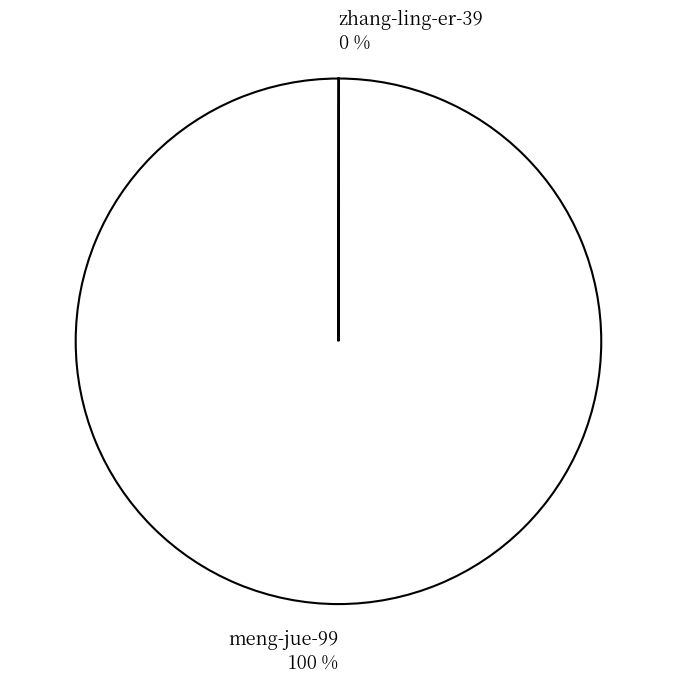

To the nearest percent, what is the average slice percentage?

50%